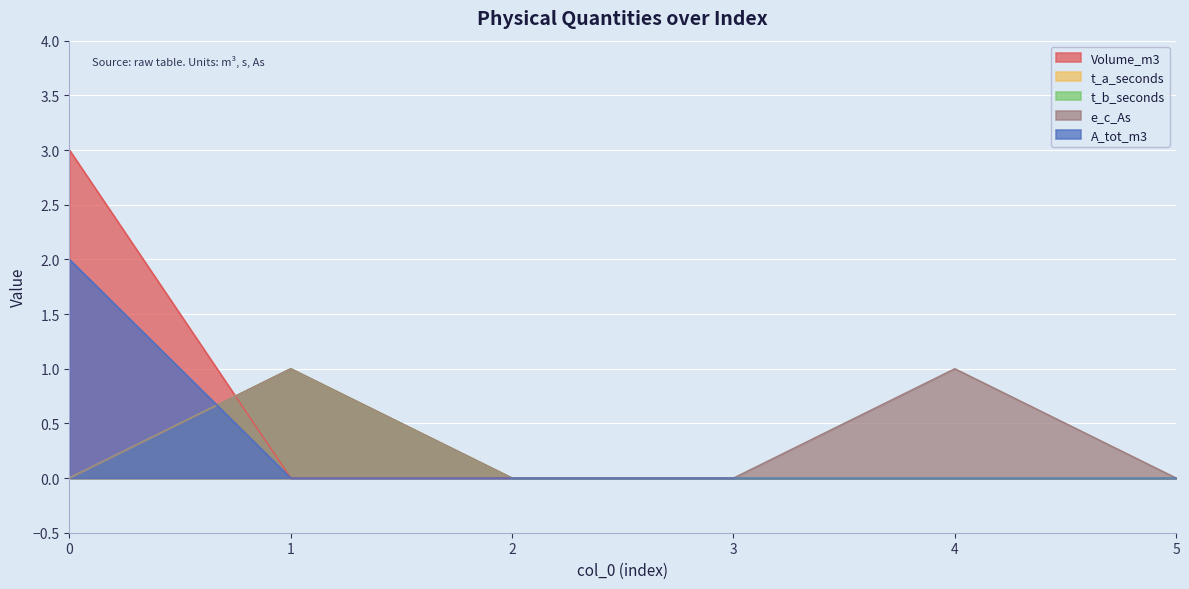

Between 1 and 4, which is larger?

1